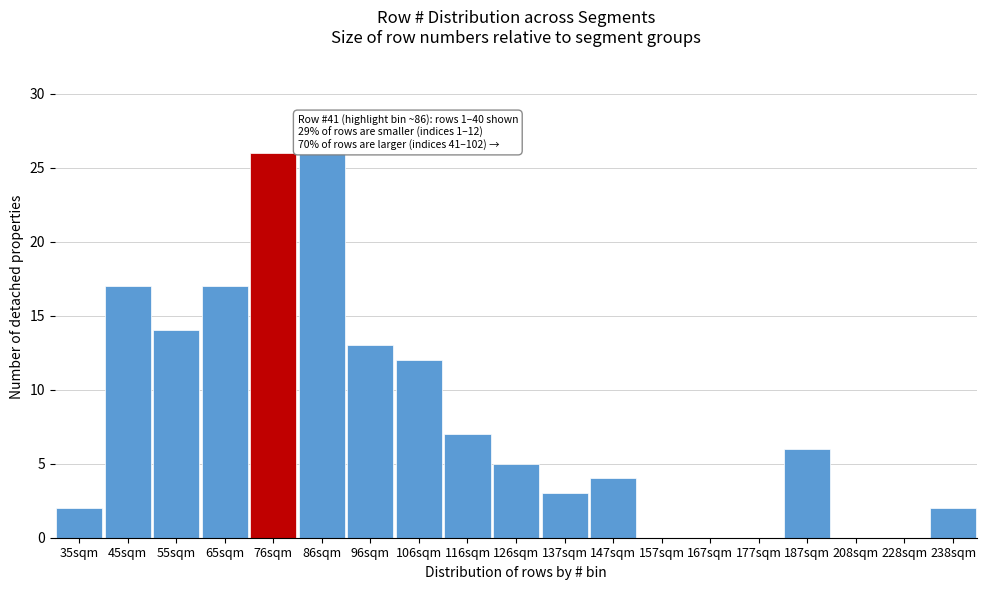

Reading left to right, what are all the values shown in this chart?

35sqm=2	45sqm=17	55sqm=14	65sqm=17	76sqm=26	86sqm=26	96sqm=13	106sqm=12	116sqm=7	126sqm=5	137sqm=3	147sqm=4	157sqm=0	167sqm=0	177sqm=0	187sqm=6	208sqm=0	228sqm=0	238sqm=2